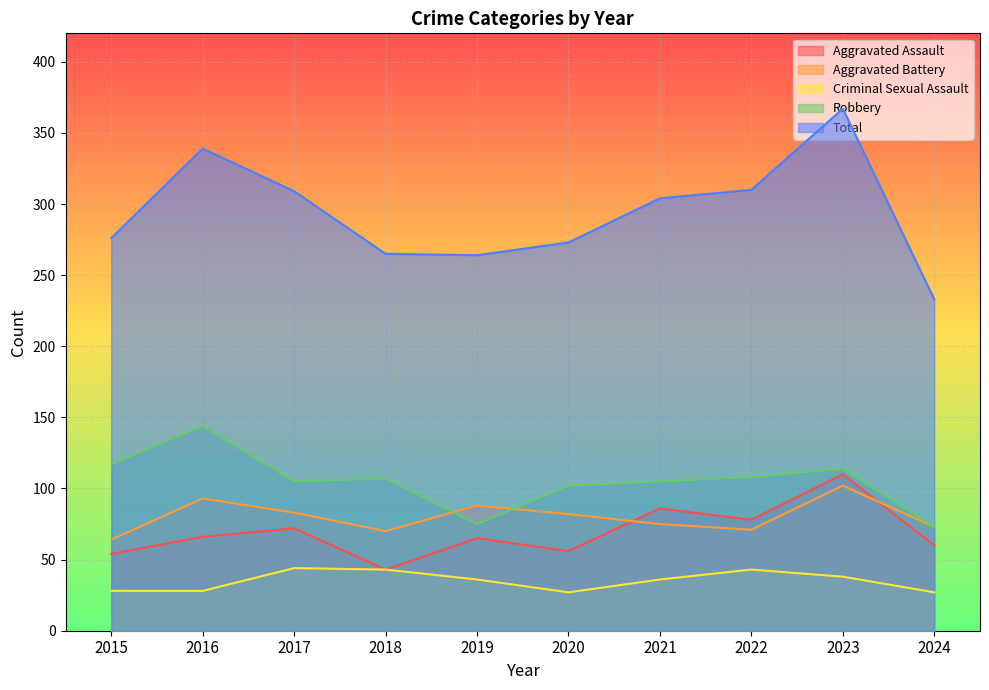

Where is the first local maximum for Criminal Sexual Assault?

2017